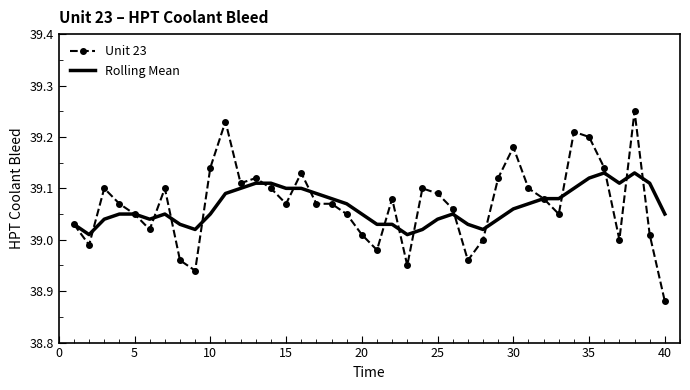

Rank the series by their maximum value, from highest to lowest.

Unit 23, Rolling Mean